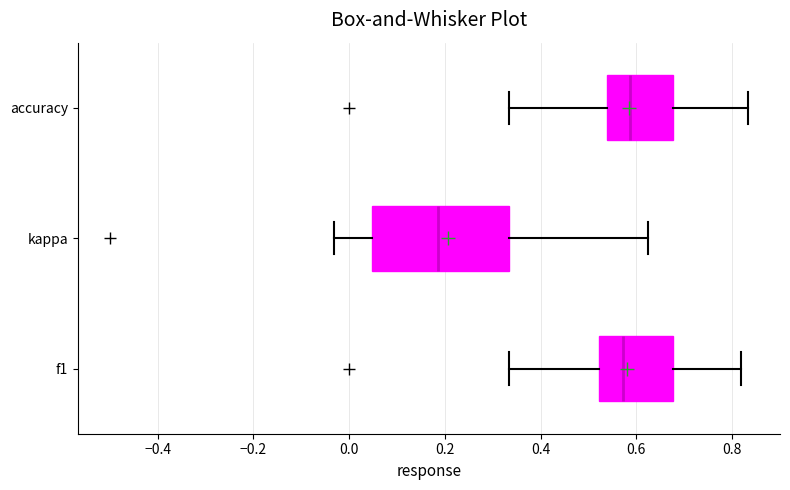

Reading bottom to top, transcribe this box plot: for each box, give where its median line is, the range the box spans, and where its two whiskers end, as read against the x-axis. The values are not printed on the chart, so give them approximately, as read against the axis.

f1: median 0.58, box 0.52 to 0.68, whiskers 0.34 to 0.82
kappa: median 0.18, box 0.04 to 0.34, whiskers -0.04 to 0.62
accuracy: median 0.58, box 0.54 to 0.68, whiskers 0.34 to 0.84